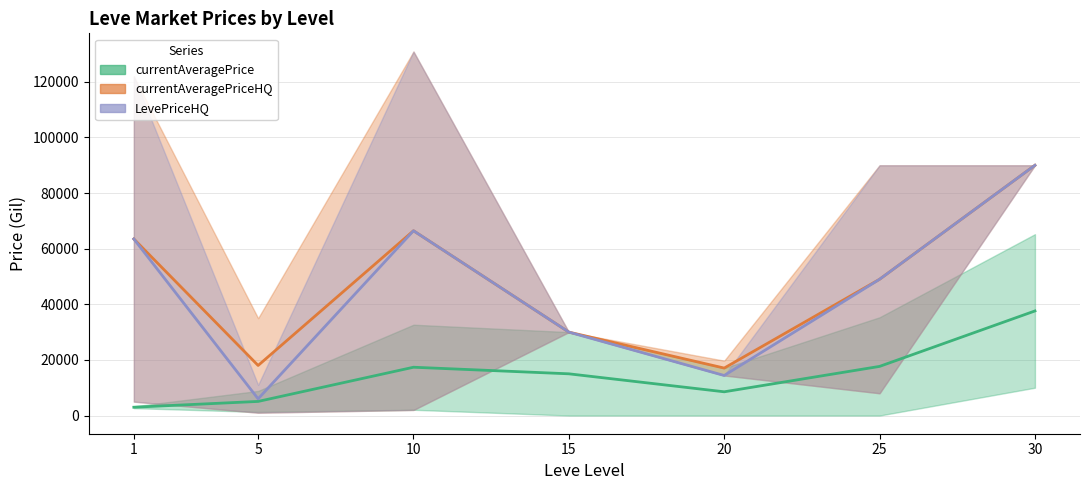

What is the minimum value for currentAveragePrice?

2984.0